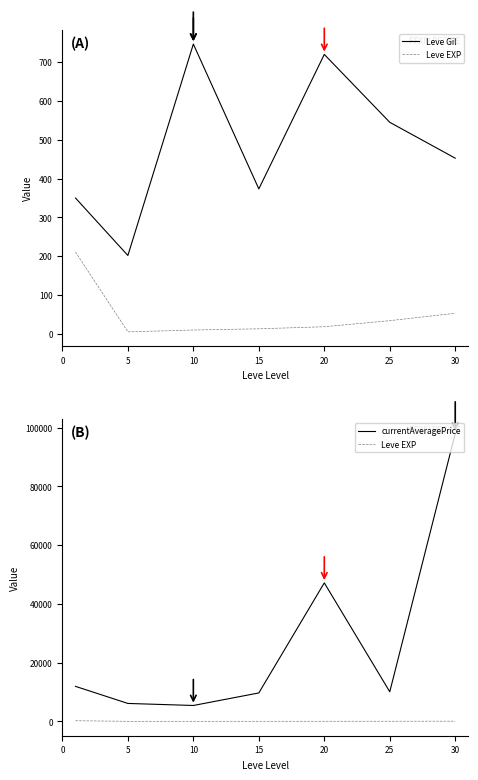

How many values in the Leve EXP series exceed 18?

3